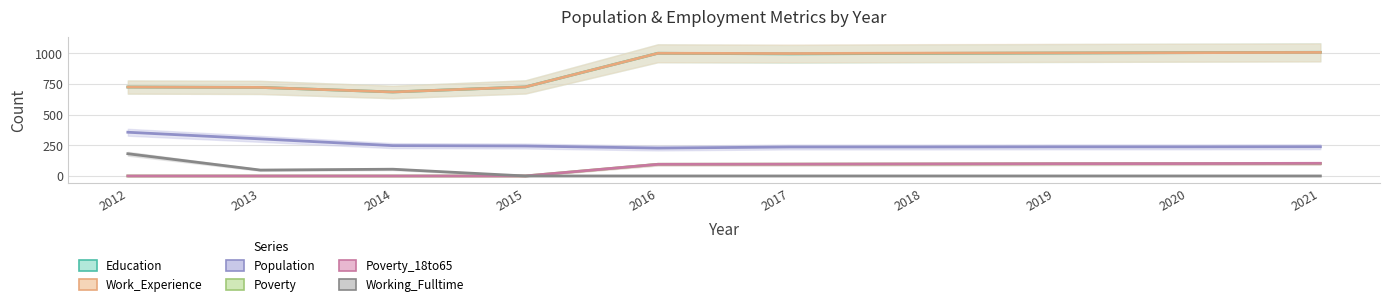

The value of Work_Experience at 2018 is 516. True or false?

False